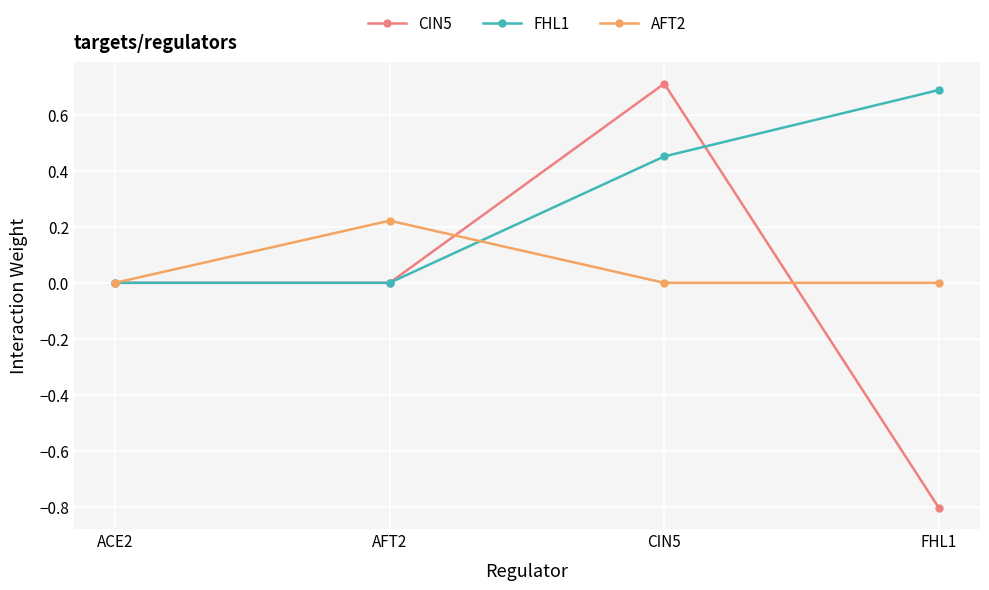

Rank the series by their maximum value, from highest to lowest.

CIN5, FHL1, AFT2